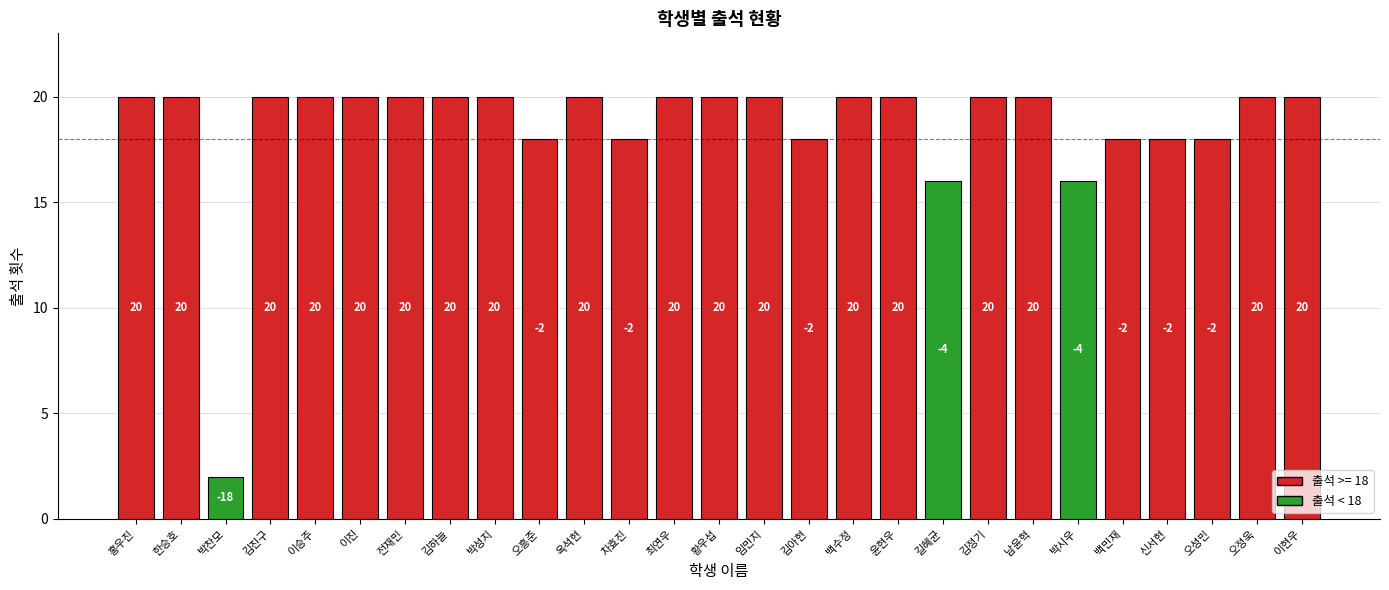

How many values are below 20?

9